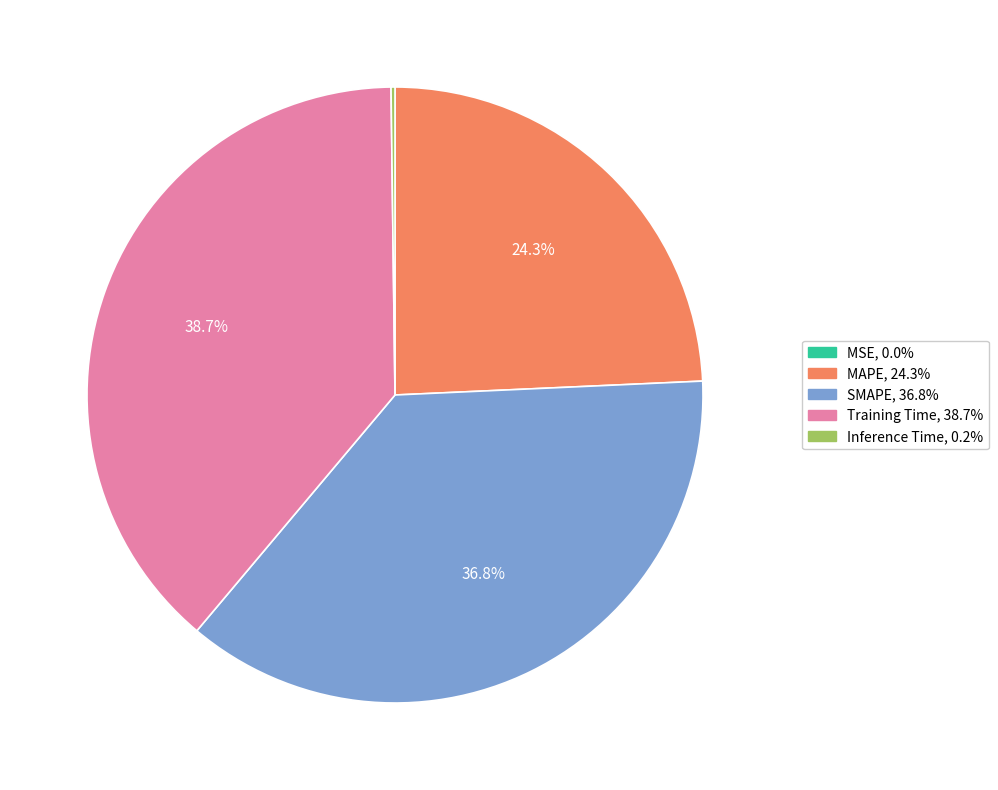

What is the ratio of the value at MAPE to the value at SMAPE?

0.7